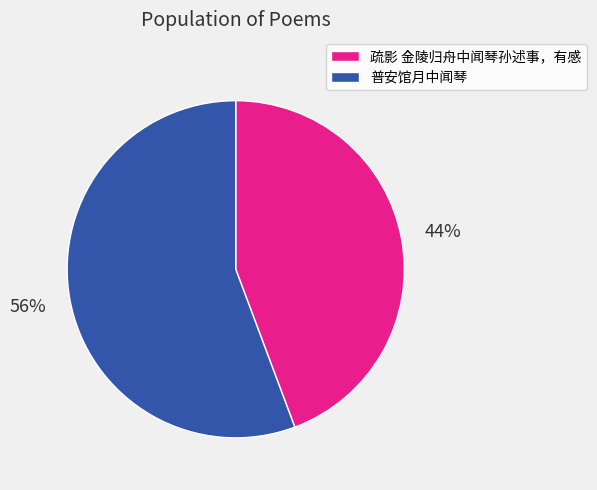

Which slice is the largest?

普安馆月中闻琴